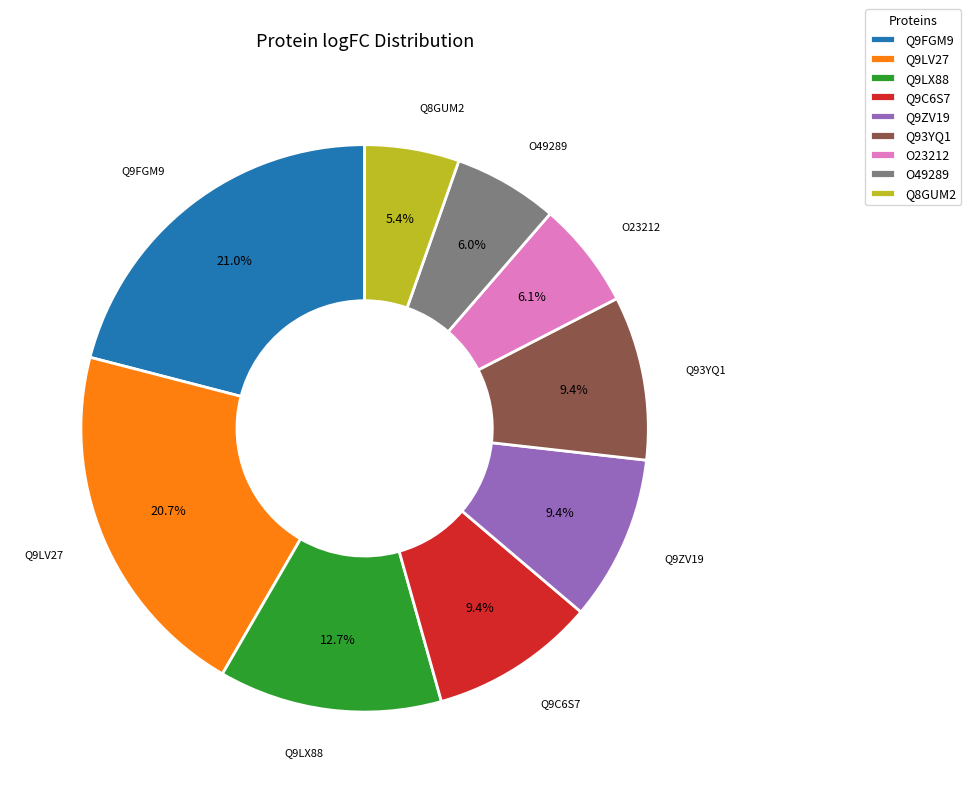

Between Q9FGM9 and Q93YQ1, which is larger?

Q9FGM9